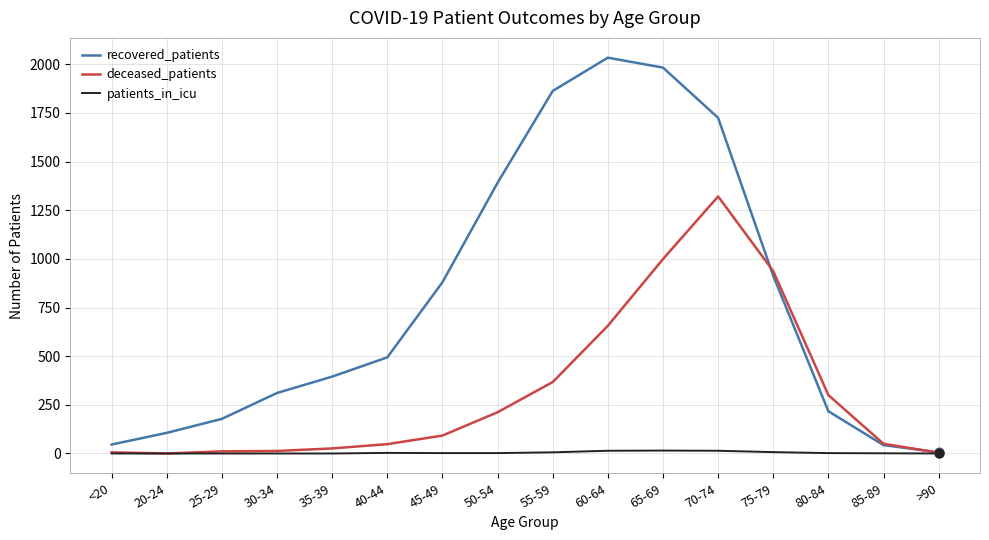

Which series has the largest total across all categories?

recovered_patients